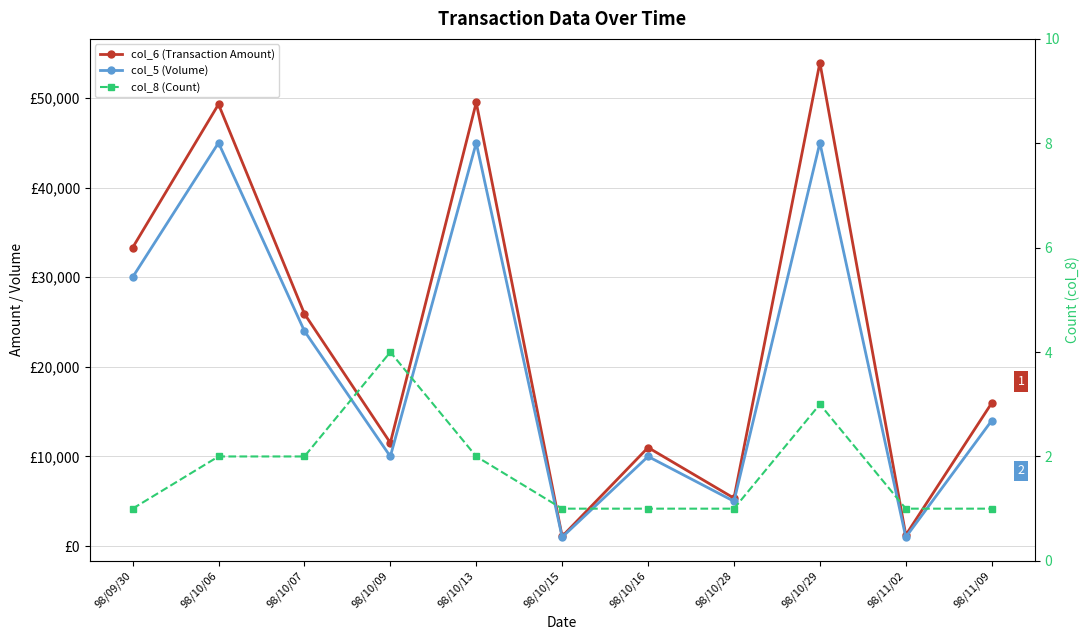

How many series are shown in this chart?

3